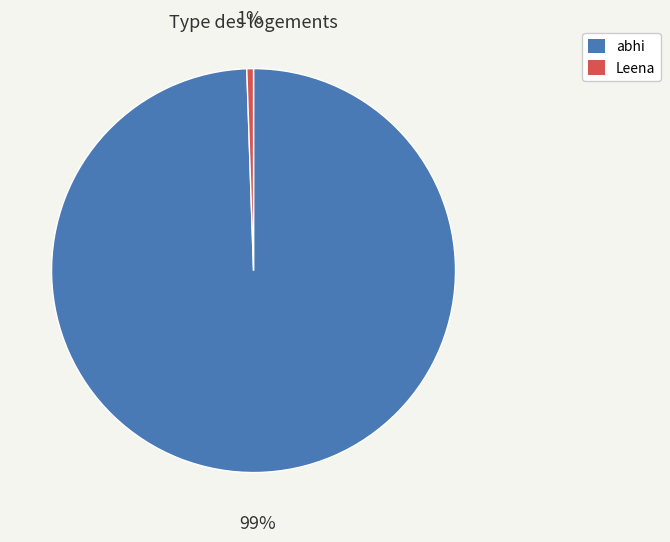

To the nearest percent, what is the average slice percentage?

50%